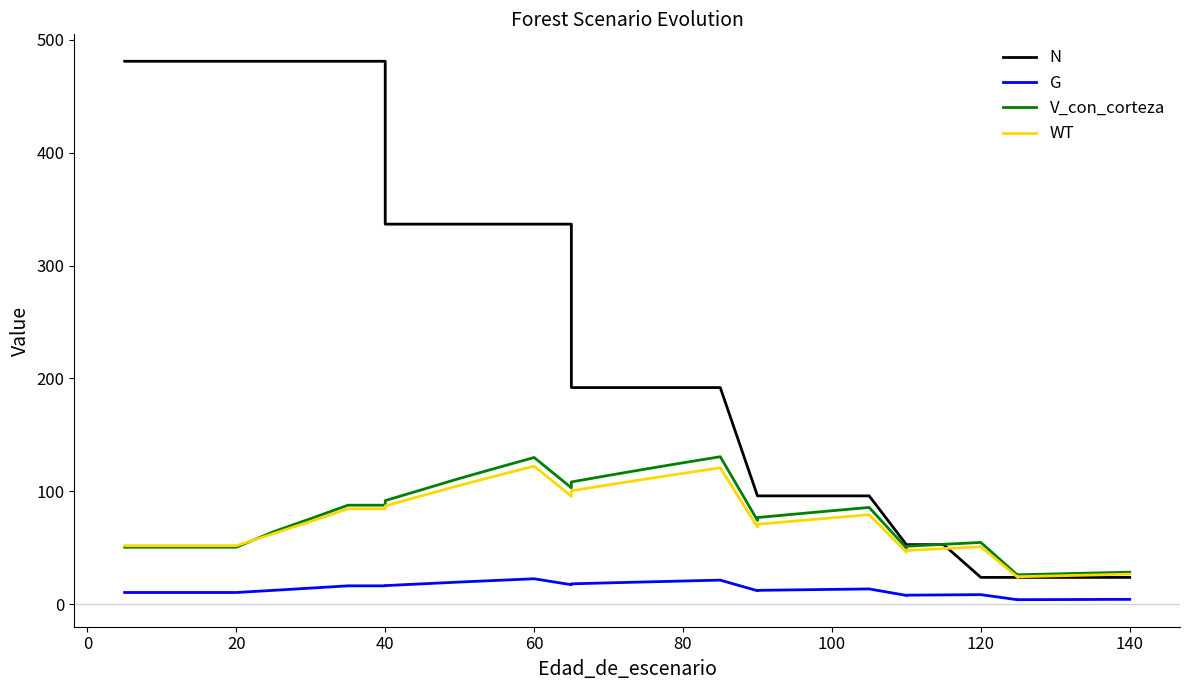

The value of G at 17 is 30.6. True or false?

False